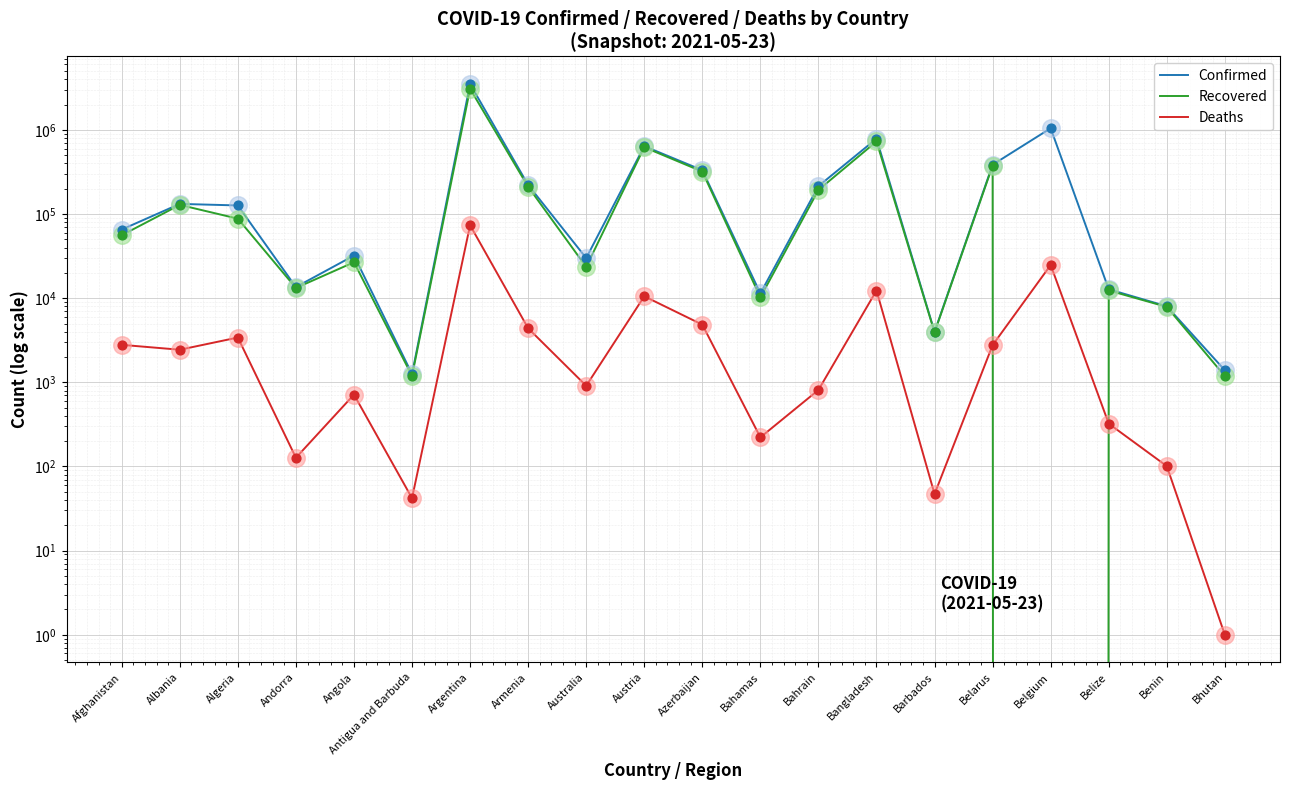

At how many categories does at least one series exceed 332009?

6